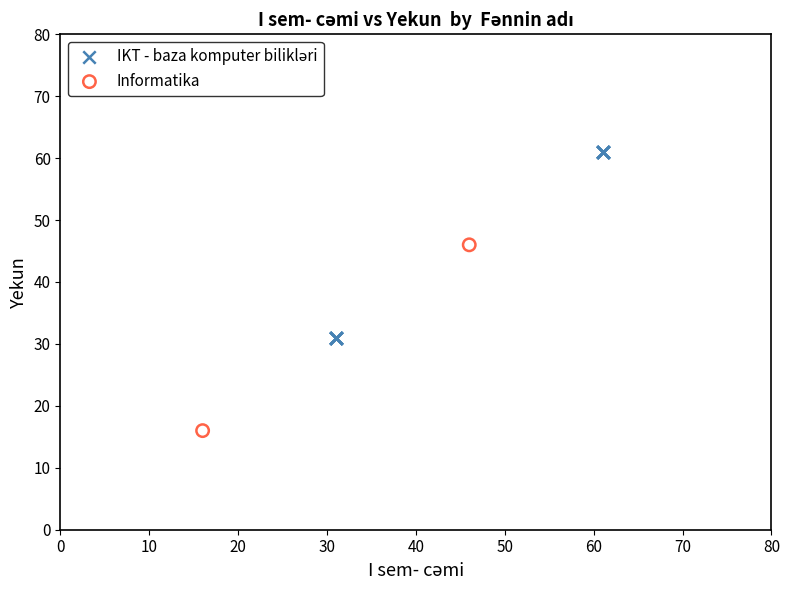

Which series contains the lowest Y value?

Informatika